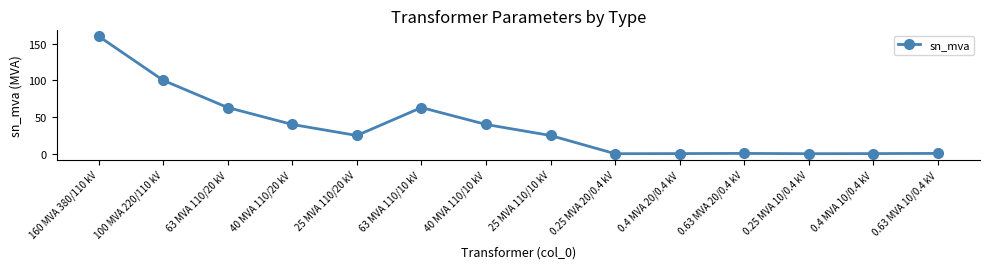

Is it true that the value at 25 MVA 110/10 kV is 5.8?

False